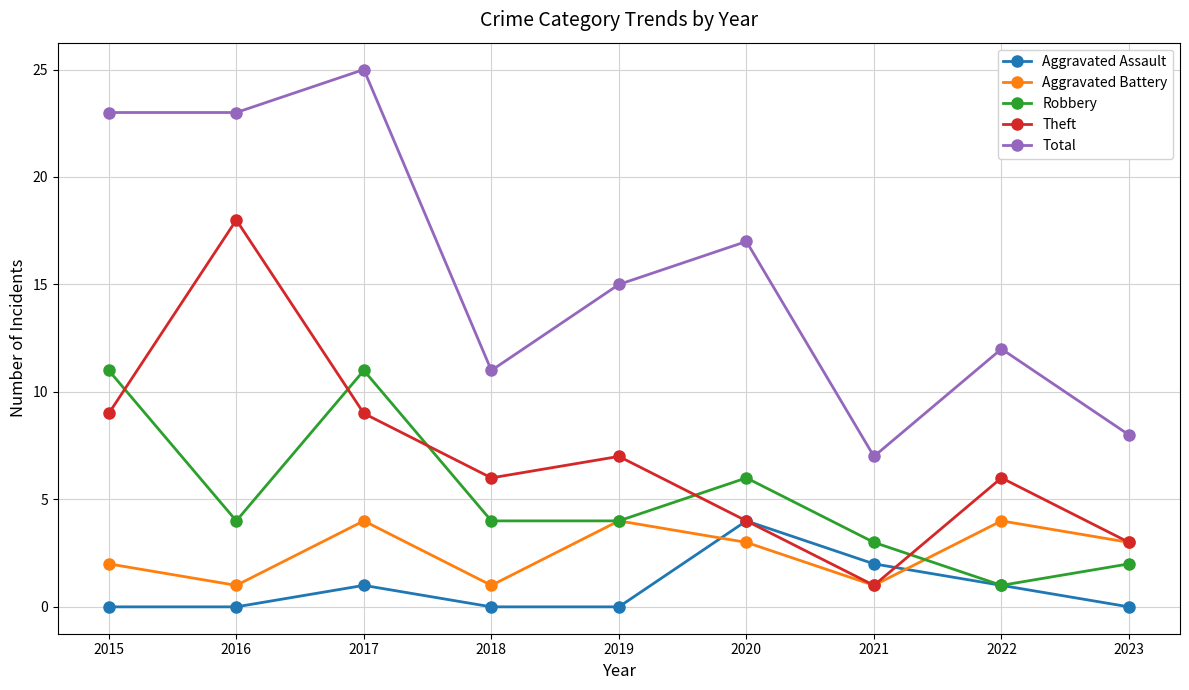

Reading left to right, transcribe all the data shown in this chart.

Aggravated Assault: 2015=0	2016=0	2017=1	2018=0	2019=0	2020=4	2021=2	2022=1	2023=0
Aggravated Battery: 2015=2	2016=1	2017=4	2018=1	2019=4	2020=3	2021=1	2022=4	2023=3
Robbery: 2015=11	2016=4	2017=11	2018=4	2019=4	2020=6	2021=3	2022=1	2023=2
Theft: 2015=9	2016=18	2017=9	2018=6	2019=7	2020=4	2021=1	2022=6	2023=3
Total: 2015=23	2016=23	2017=25	2018=11	2019=15	2020=17	2021=7	2022=12	2023=8